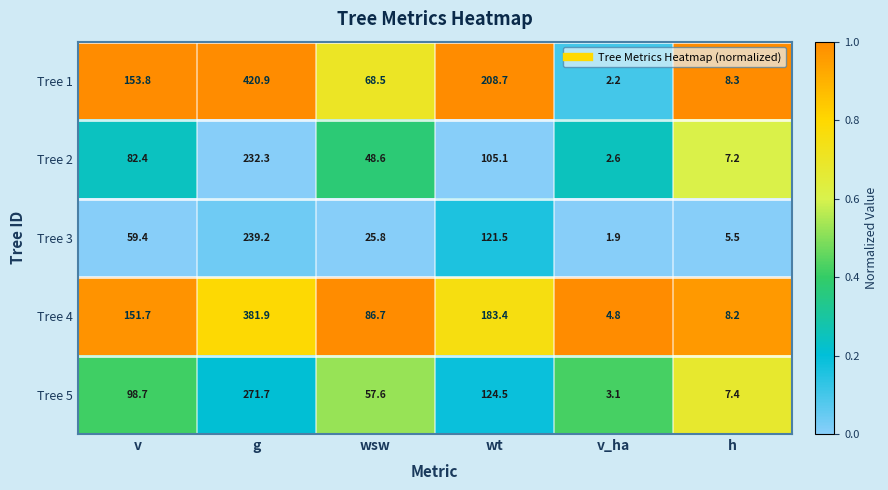

List the series in order of their peak value, lowest first.

Tree 2, Tree 3, Tree 5, Tree 4, Tree 1